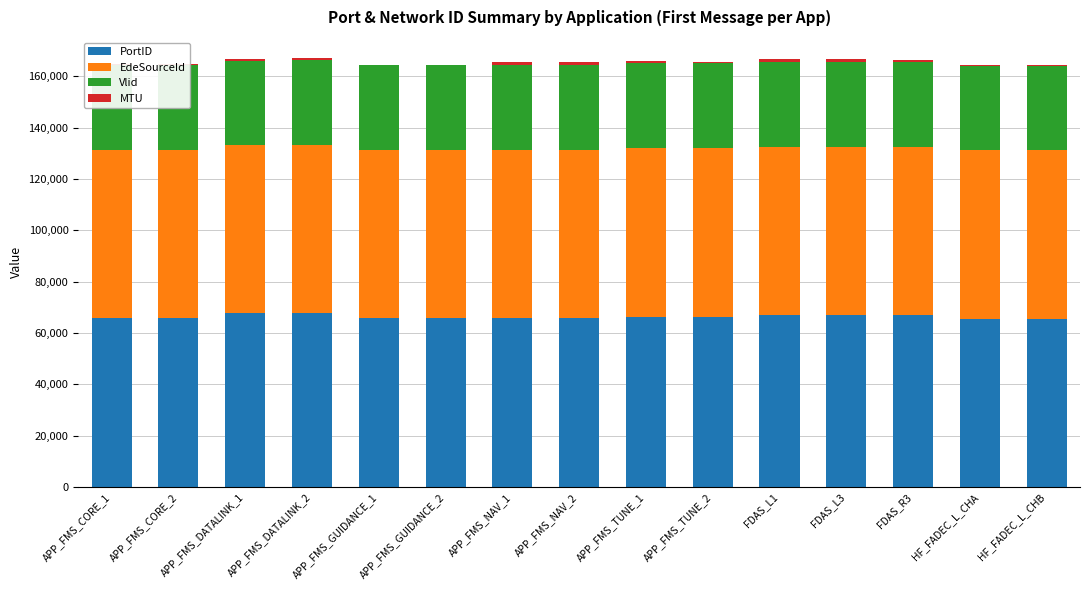

What is the highest value of the PortID series?

67751